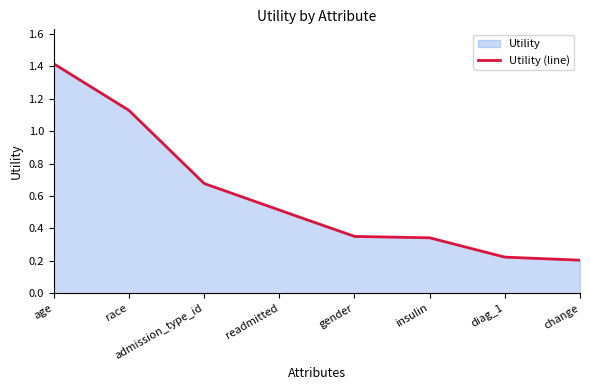

List the labels in order of value, smallest first.

change, diag_1, insulin, gender, readmitted, admission_type_id, race, age